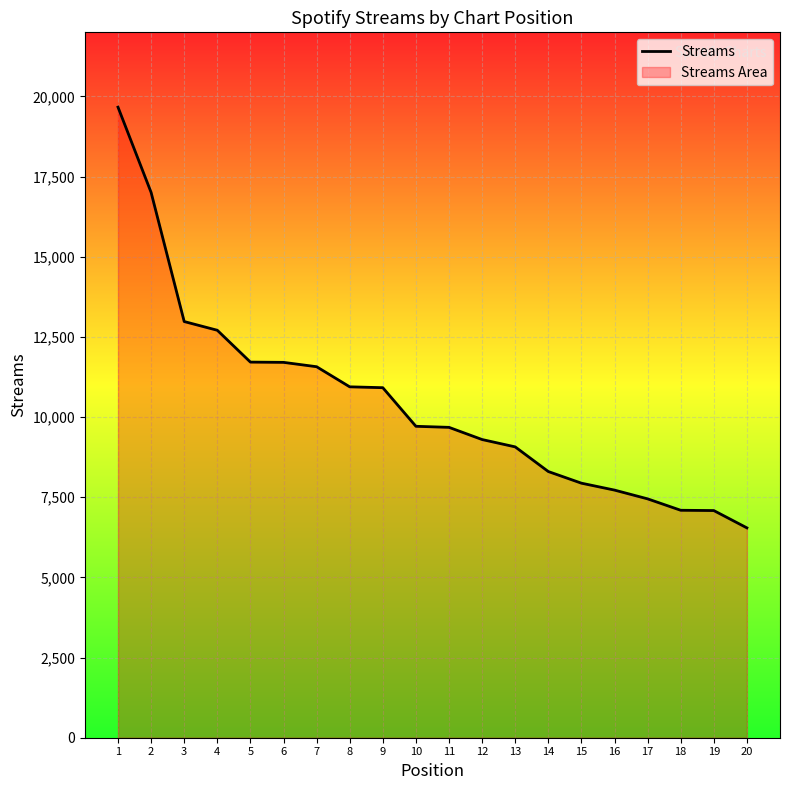

Reading left to right, transcribe all the data shown in this chart.

1=19666	2=17007	3=12980	4=12708	5=11715	6=11707	7=11571	8=10944	9=10917	10=9713	11=9680	12=9300	13=9071	14=8302	15=7939	16=7723	17=7450	18=7094	19=7085	20=6545